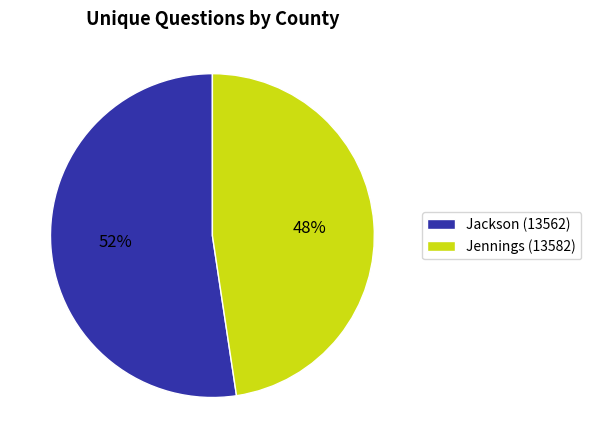

Count the number of slices in the pie.

2